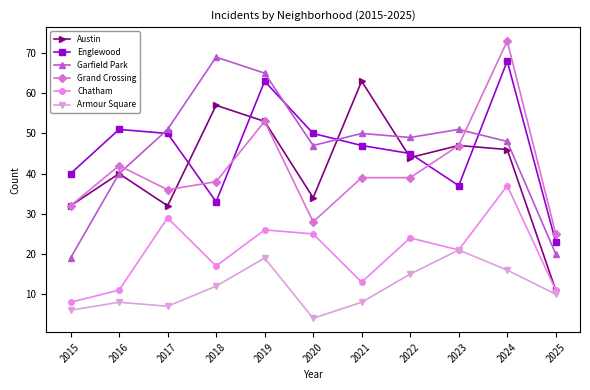

Where is the first local minimum for Grand Crossing?

2017